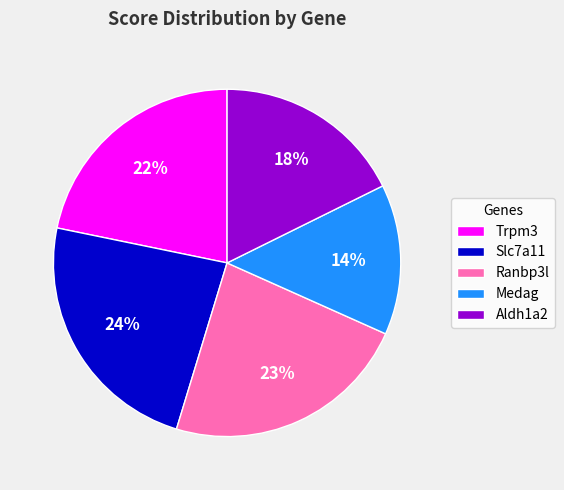

Rank the categories by value from highest to lowest.

Slc7a11, Ranbp3l, Trpm3, Aldh1a2, Medag